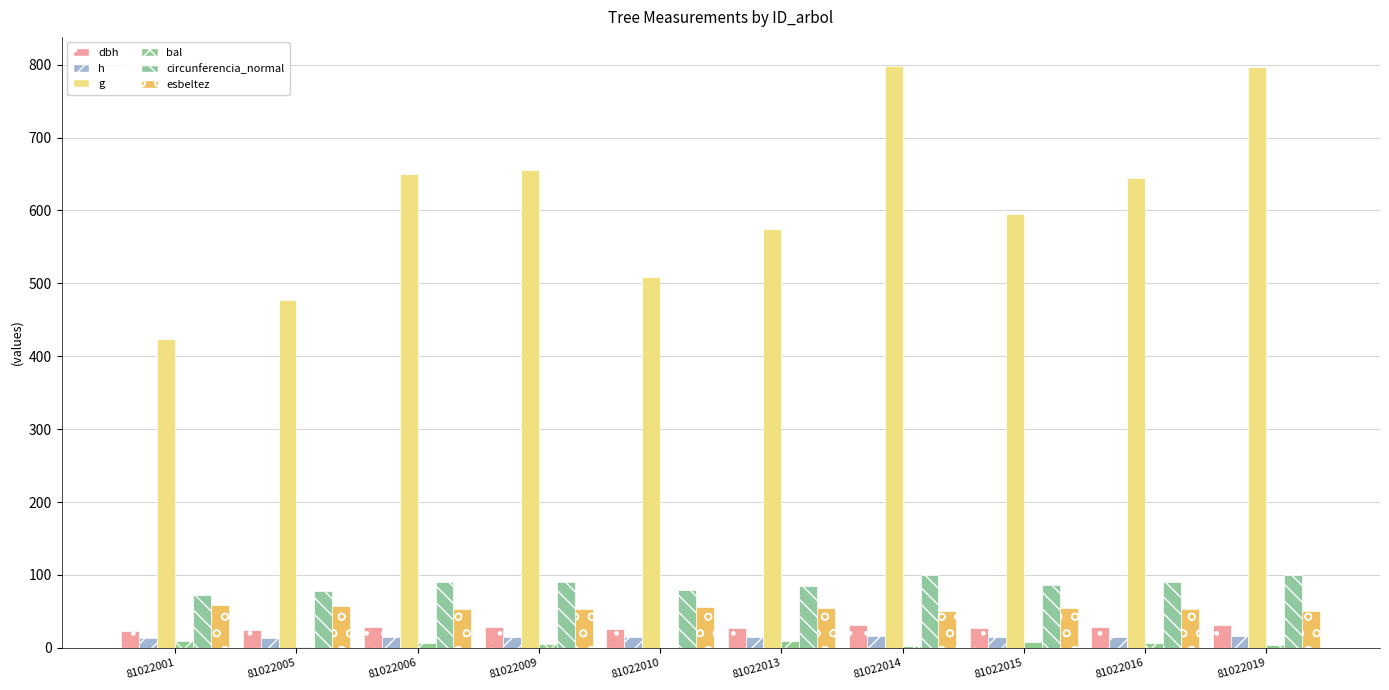

How many groups of bars are there?

10